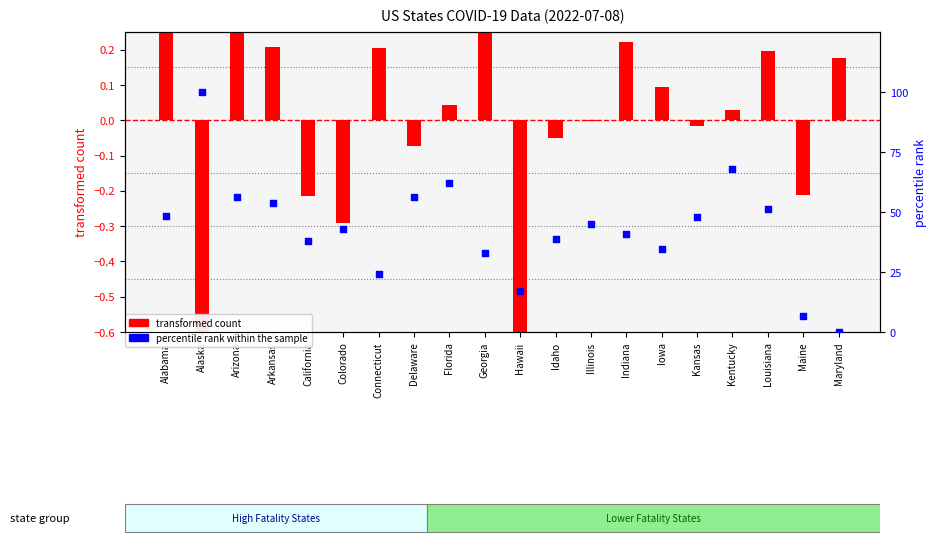

Is the value of transformed count at Florida greater than the value of percentile rank within the sample at Maryland?

Yes